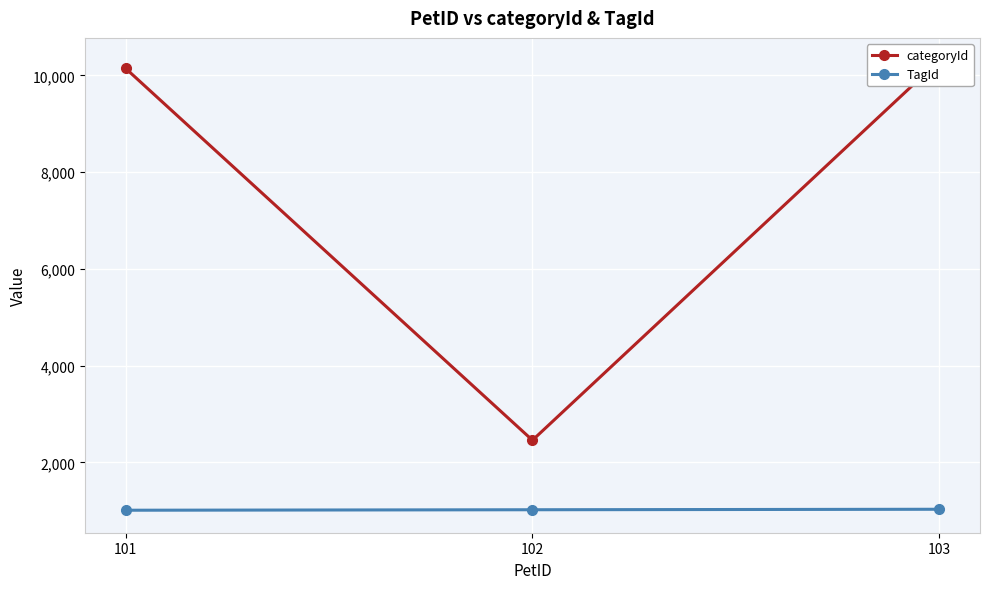

Reading left to right, transcribe all the data shown in this chart.

categoryId: 101=10145	102=2457	103=10310
TagId: 101=1010	102=1020	103=1030